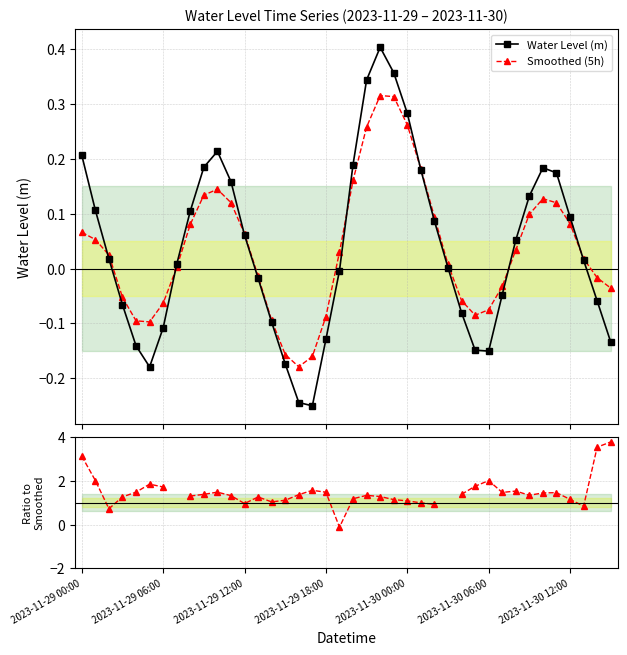

Which series has the largest range (max minus min)?

Ratio to Smoothed